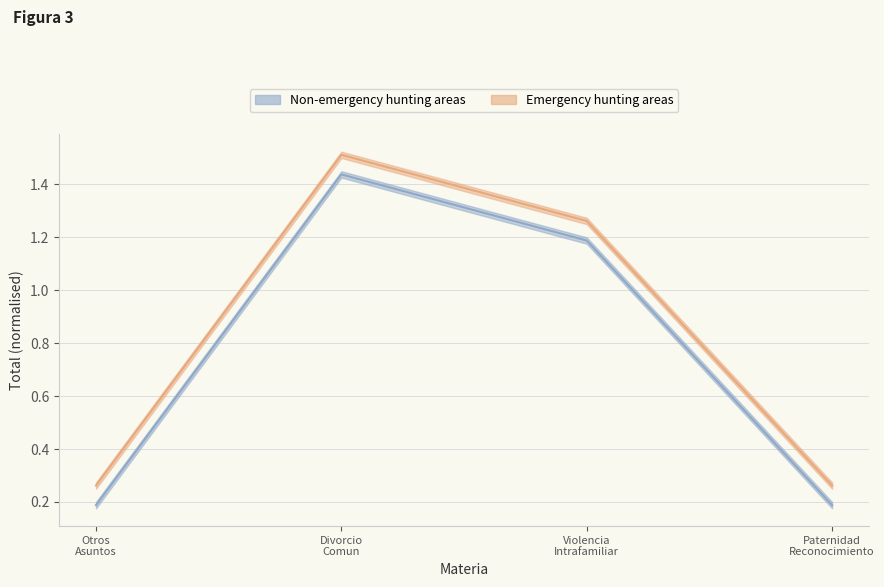

What is the smallest value displayed?

0.2